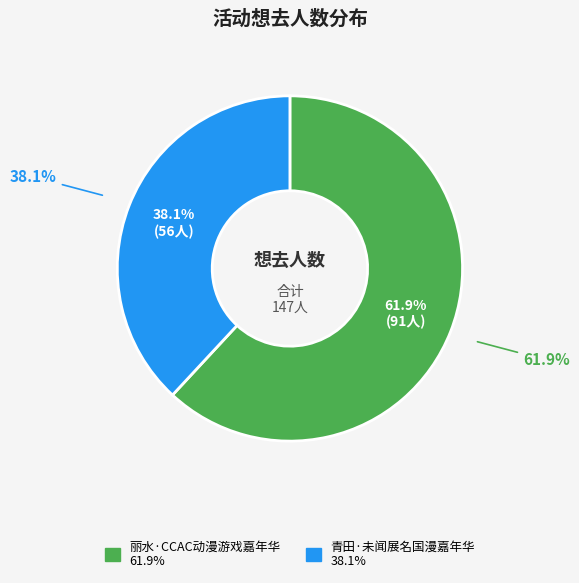

To the nearest percent, what portion does 丽水·CCAC动漫游戏嘉年华 represent?

62%